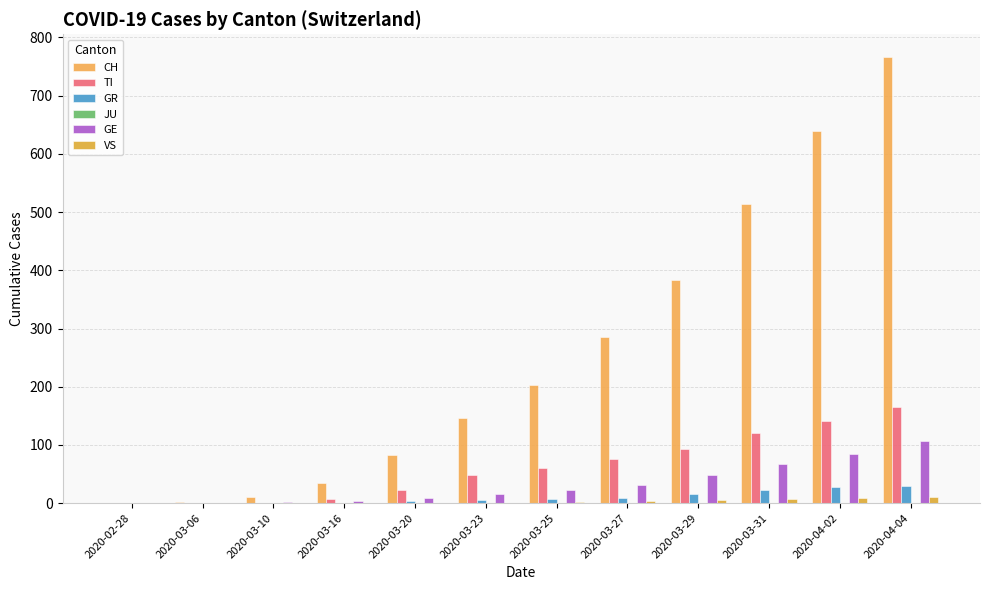

Reading left to right, extract all data points from this chart.

CH: 0	2	10	34	83	147	203	285	384	513	639	767
TI: 0	0	1	8	22	48	60	76	93	120	141	165
GR: 0	0	0	1	3	5	8	9	15	23	28	30
JU: 0	0	0	0	0	0	0	0	0	0	0	0
GE: 0	1	2	4	9	15	23	32	48	68	85	106
VS: 0	0	0	0	0	1	2	3	5	7	9	11